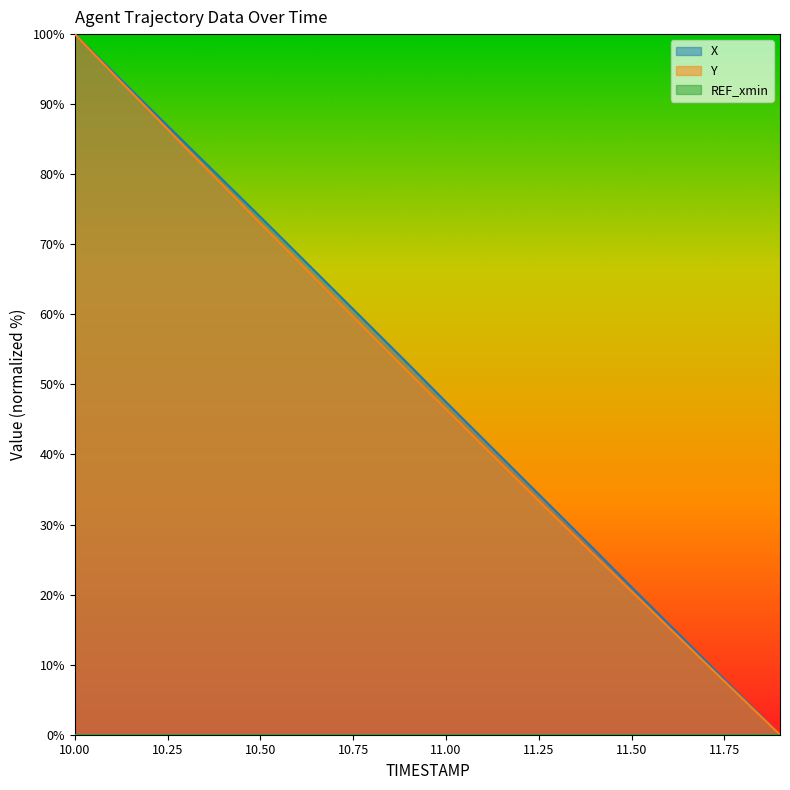

Rank the series by their average value, from lowest to highest.

Y, X